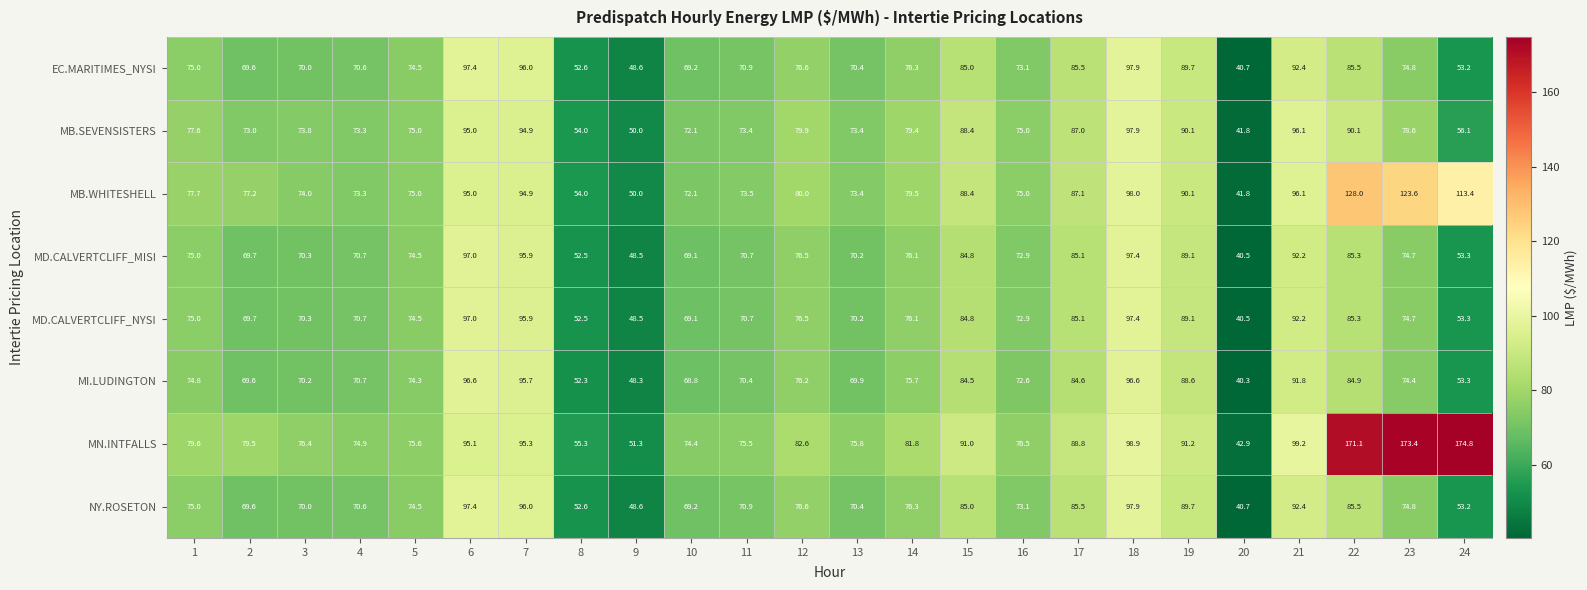

At which label is MD.CALVERTCLIFF_NYSI closest to 68?

10